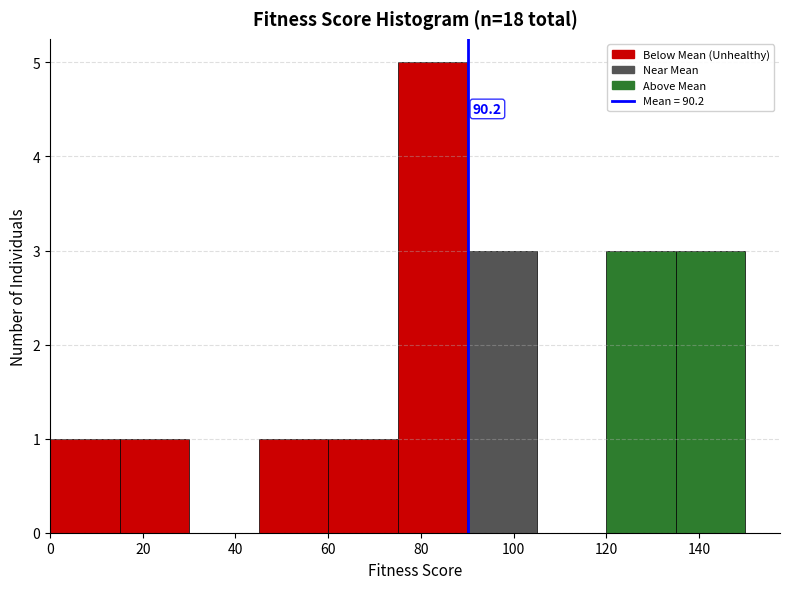

Over which range of the x-axis is the bar tallest?

75 to 90